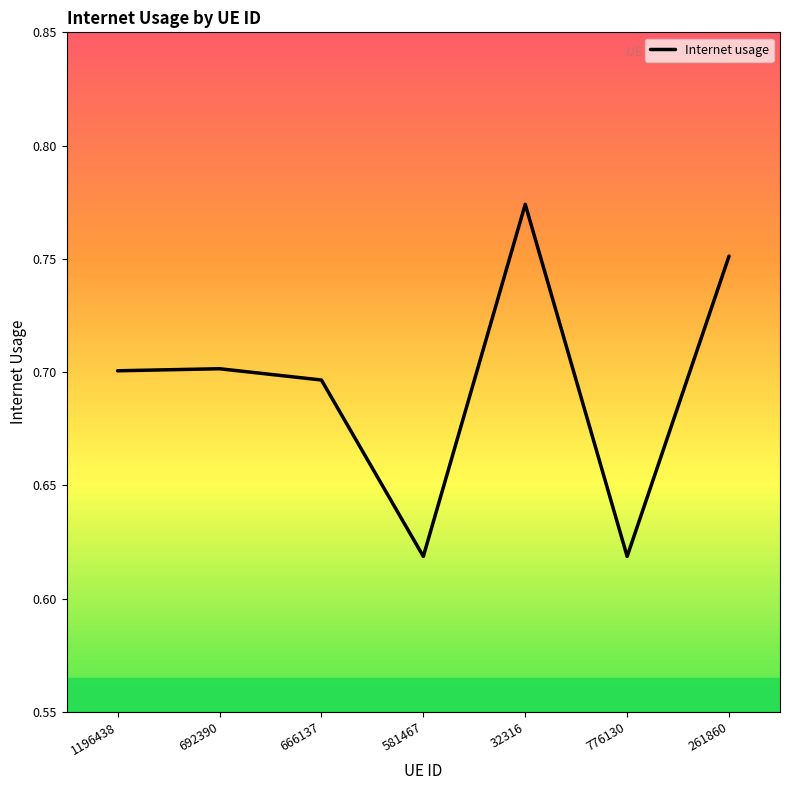

What position from the right is 692390?

6